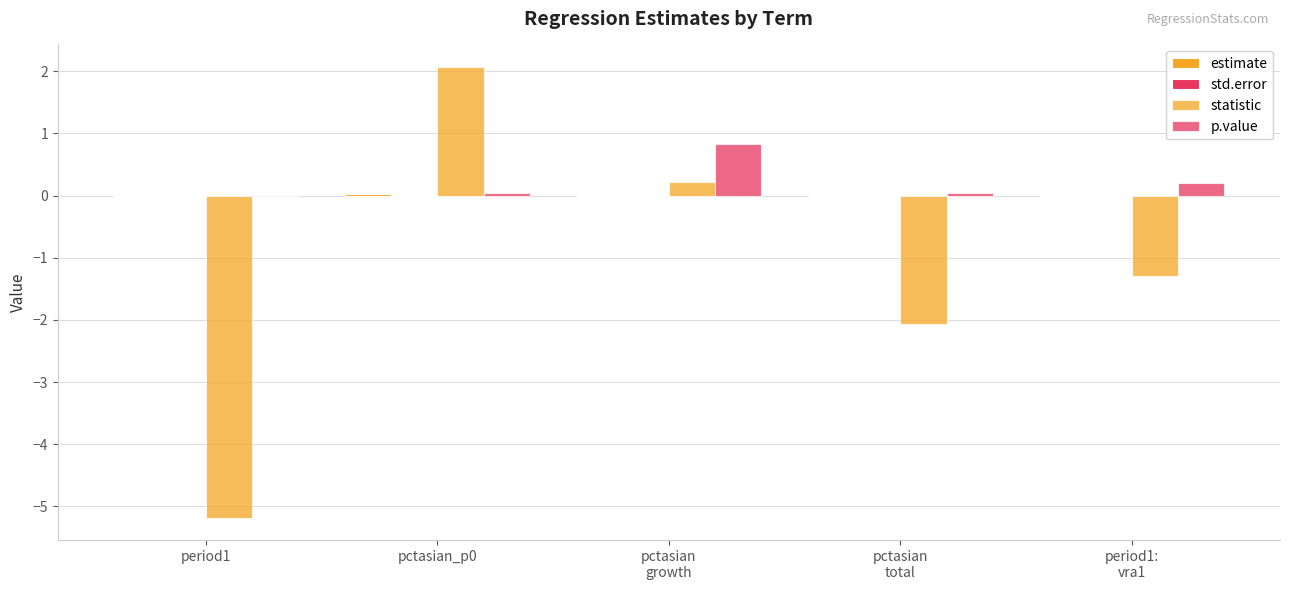

Count the number of data series in this chart.

4